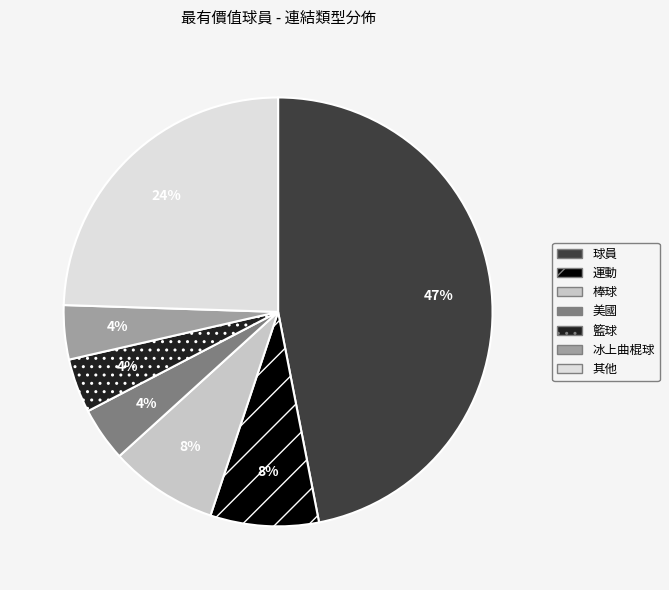

Which slice is the largest?

球員